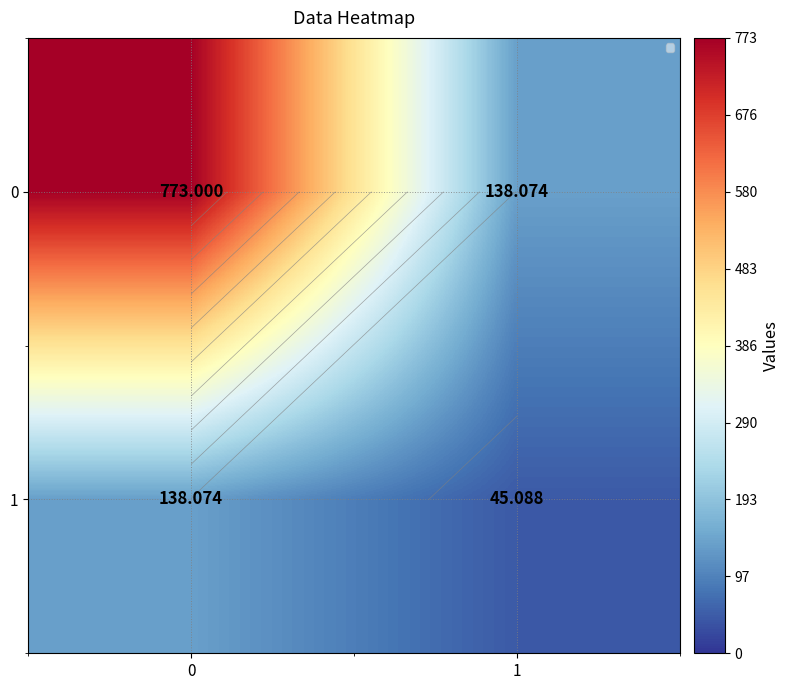

What is the difference between the highest and lowest values at 0?

634.9